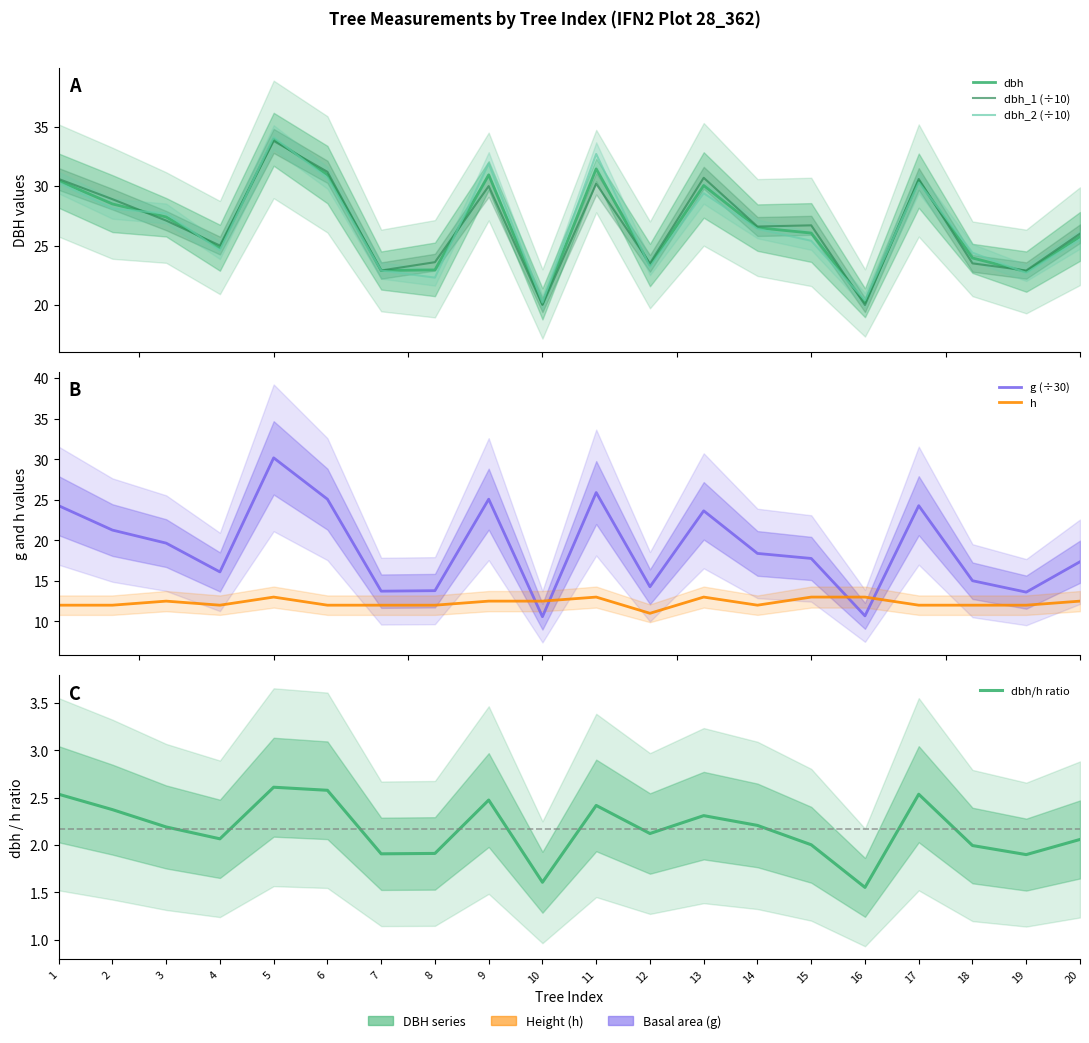

At which category does dbh_1 (÷10) reach its first local peak?

5